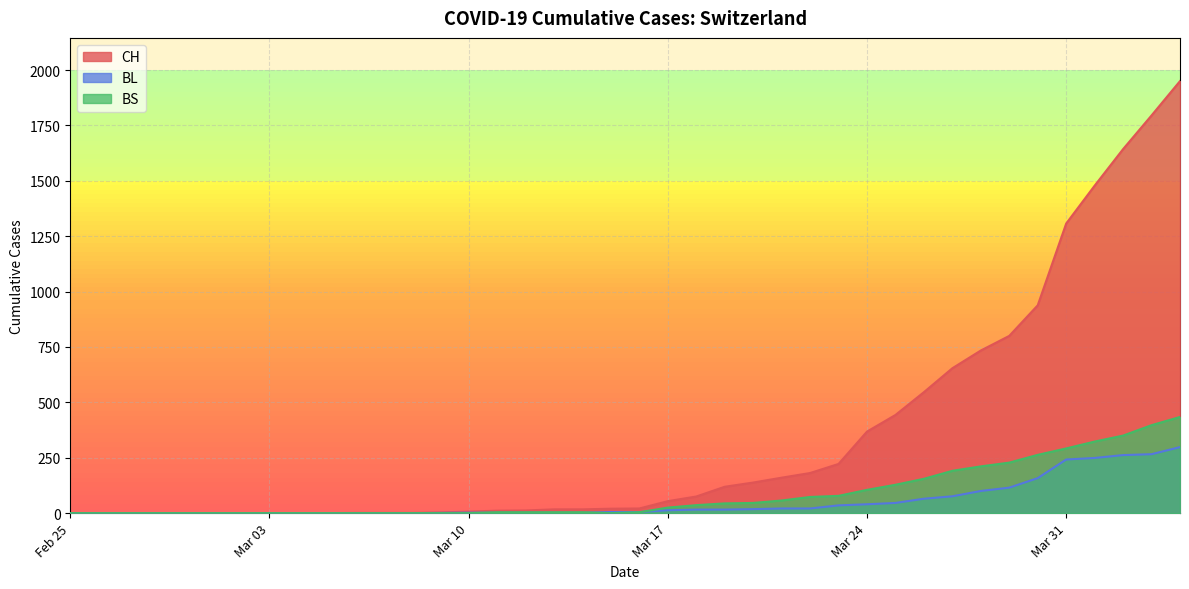

Where is the first local minimum for BS?

2020-03-15